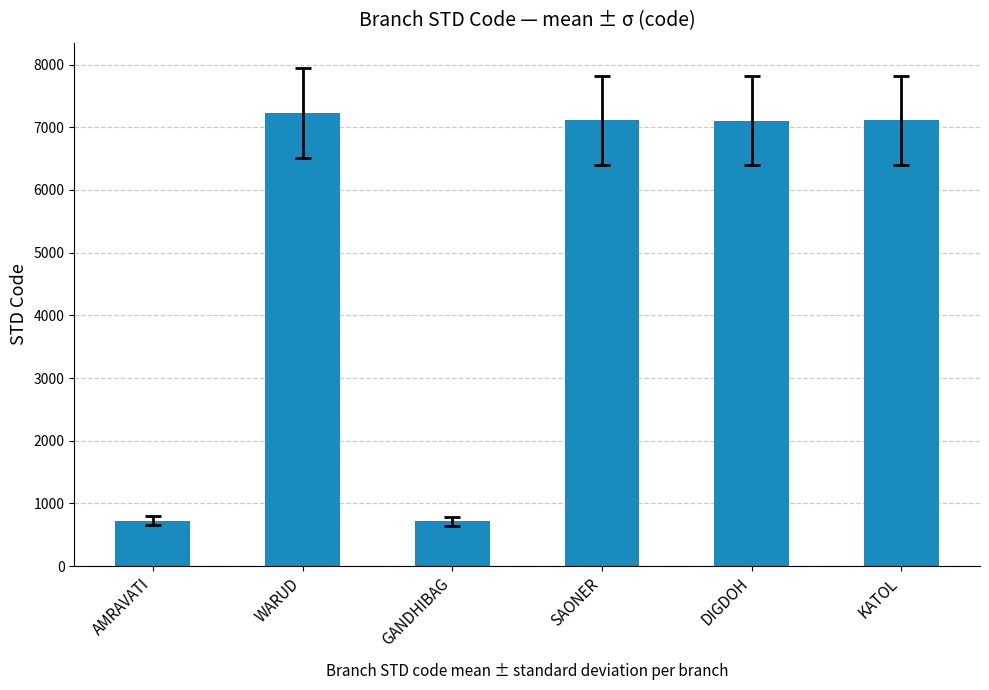

What is the change in value from WARUD to DIGDOH?

-125